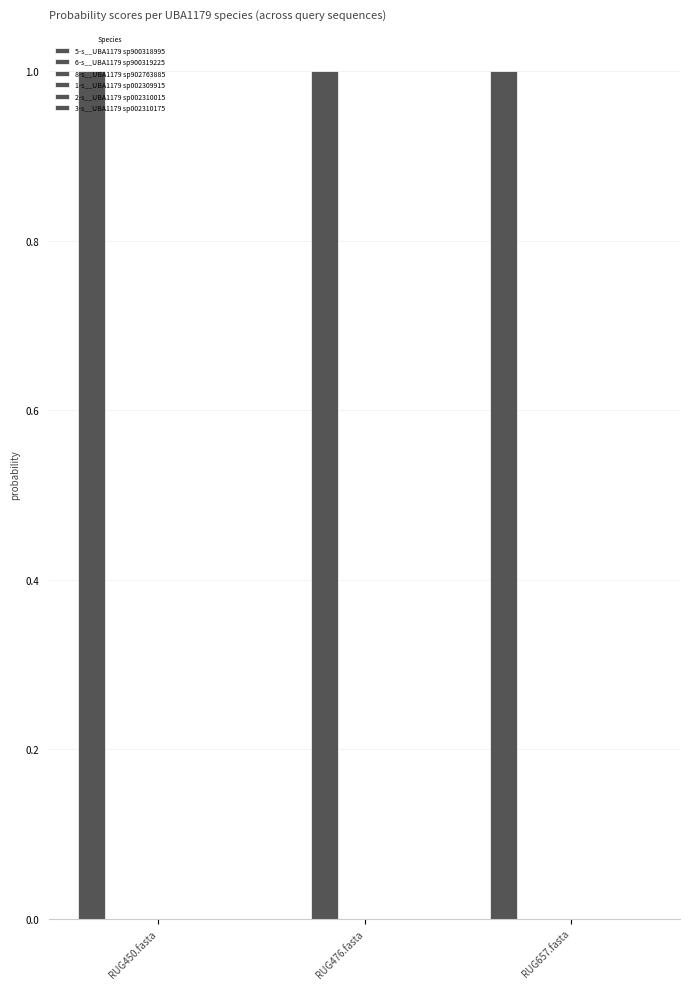

How many groups of bars are there?

3